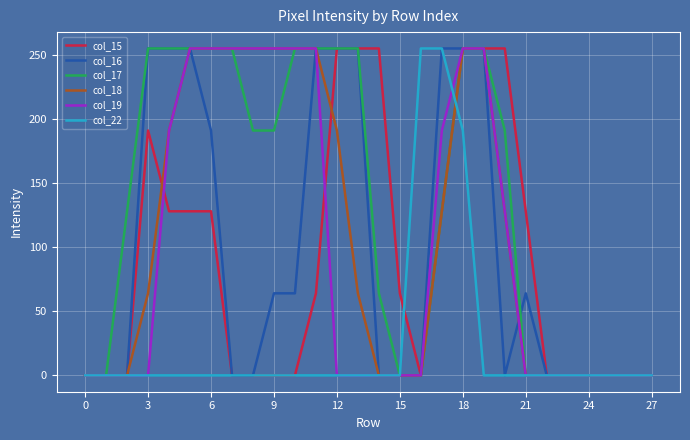

What is the difference between the maximum and minimum values in the col_19 series?

255